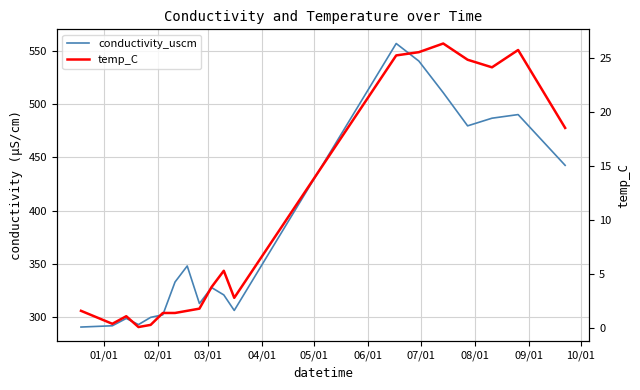

The conductivity_uscm series shows 322.6 at 13. True or false?

False